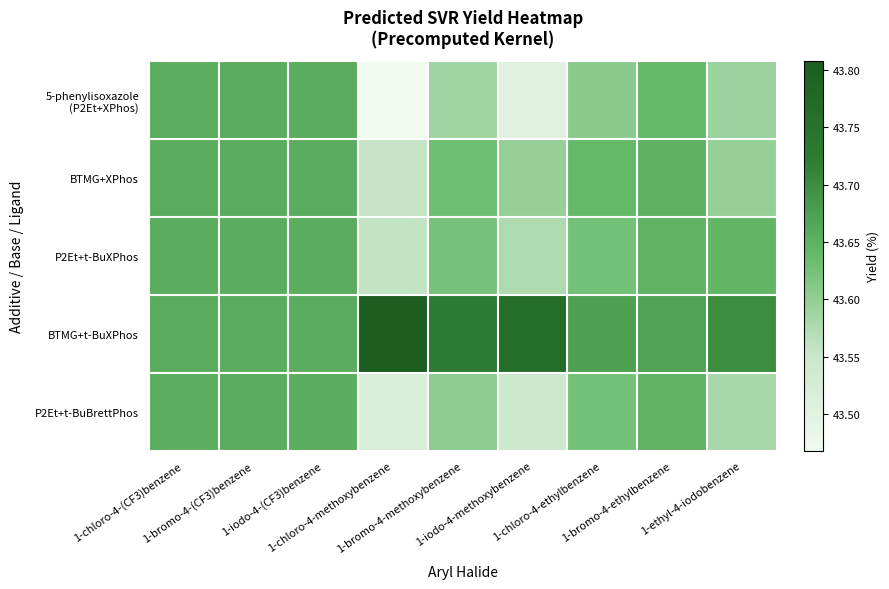

What is the smallest value displayed?

43.5